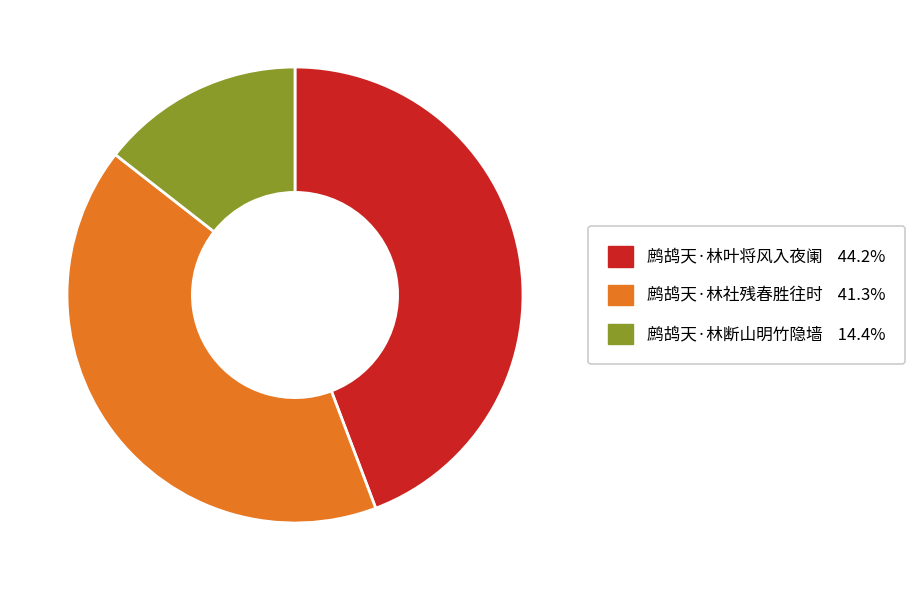

True or false: 鹧鸪天·林断山明竹隐墙 accounts for 21% of the total.

False